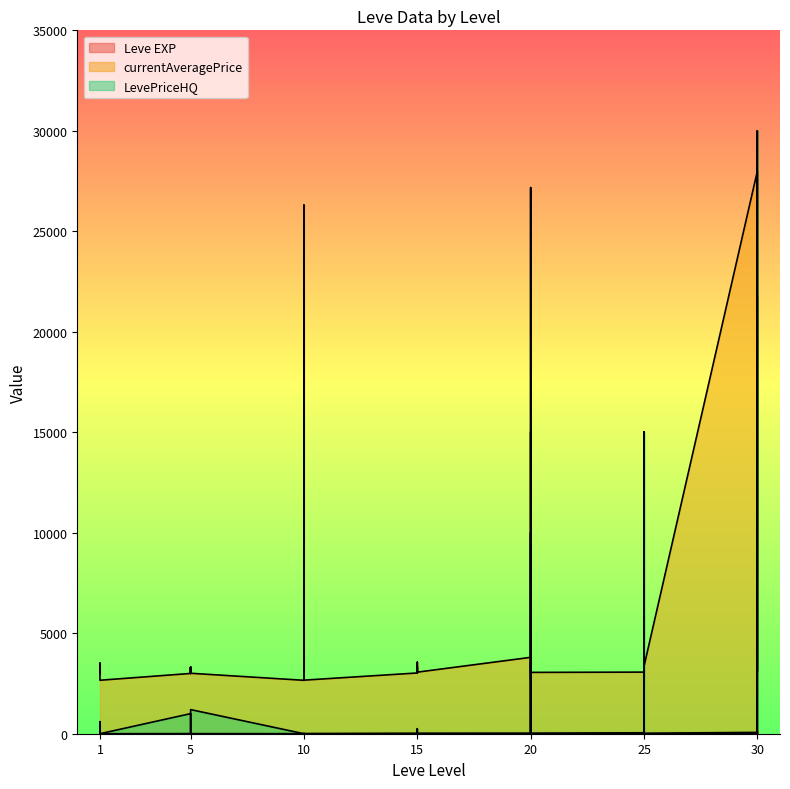

At which category does LevePriceHQ reach its first local peak?

1